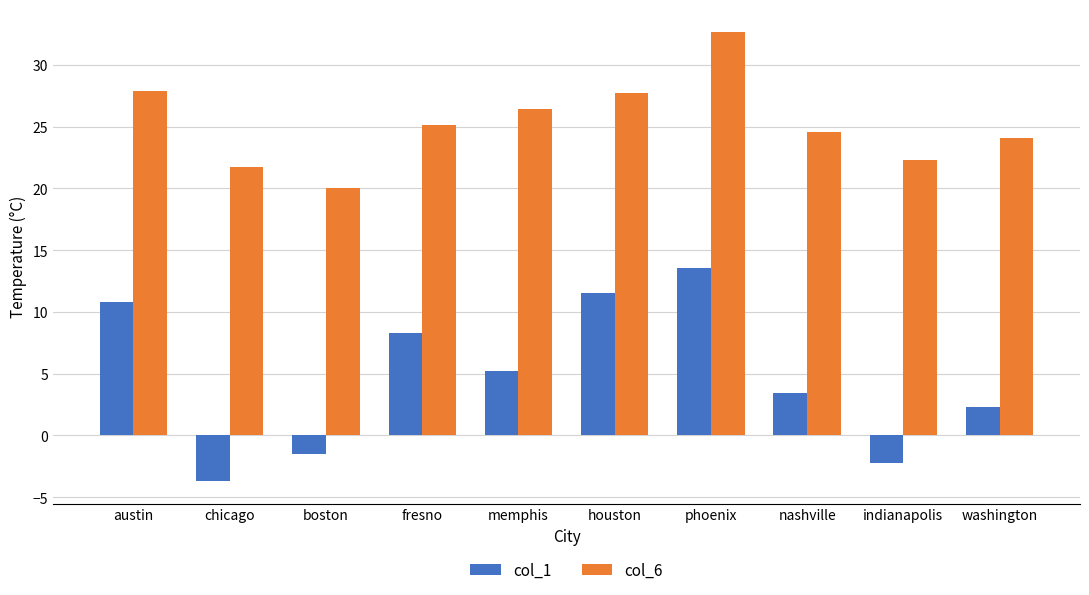

At which label does col_1 first exceed 5?

austin